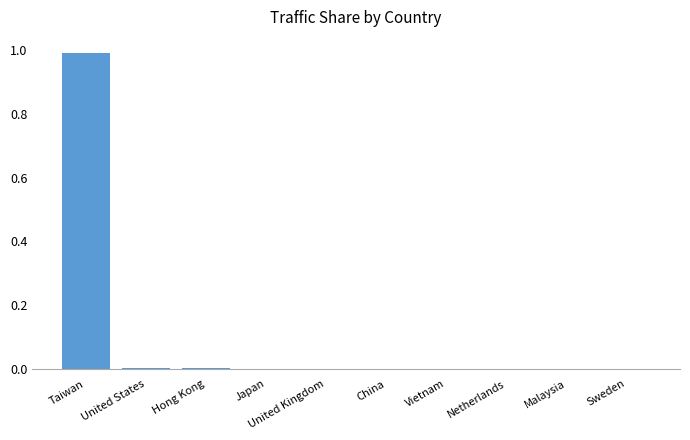

Are the bars grouped side by side (vs. stacked)?

No